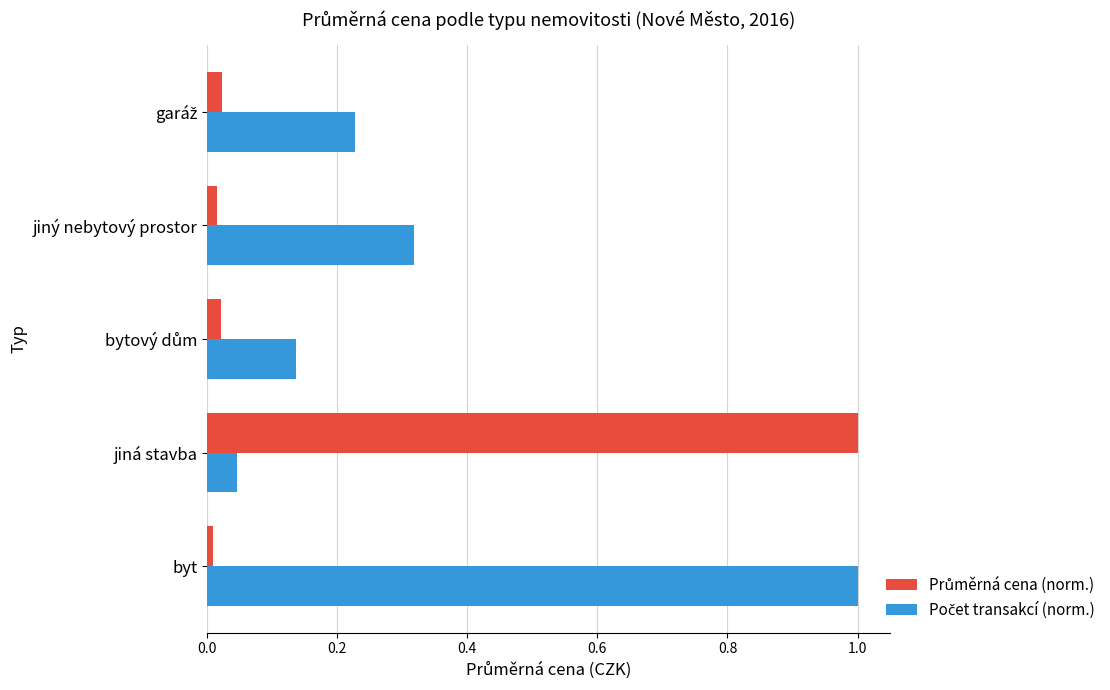

What is the difference between the maximum and minimum values in the Počet transakcí (norm.) series?

1.0